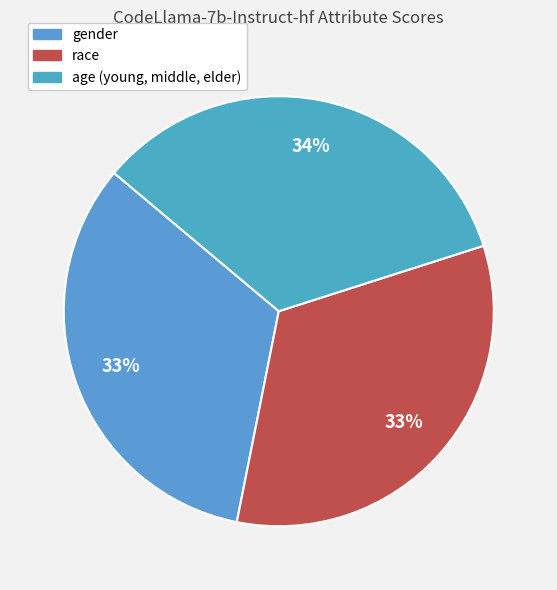

How many segments does this pie chart have?

3